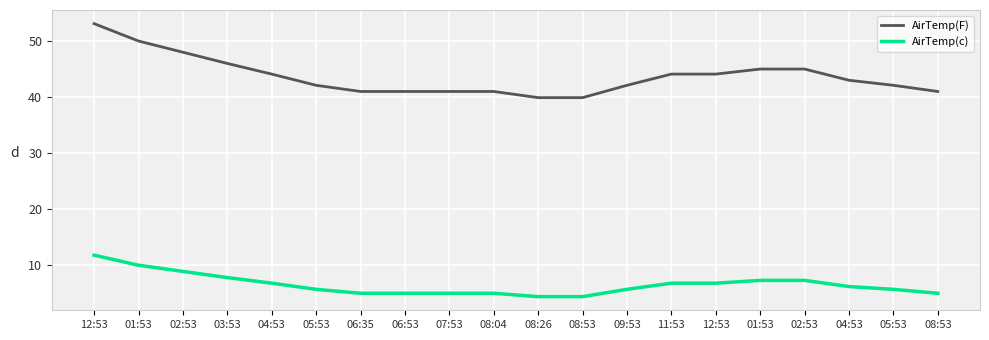

True or false: AirTemp(F) has more than 2 interior local peaks.

False